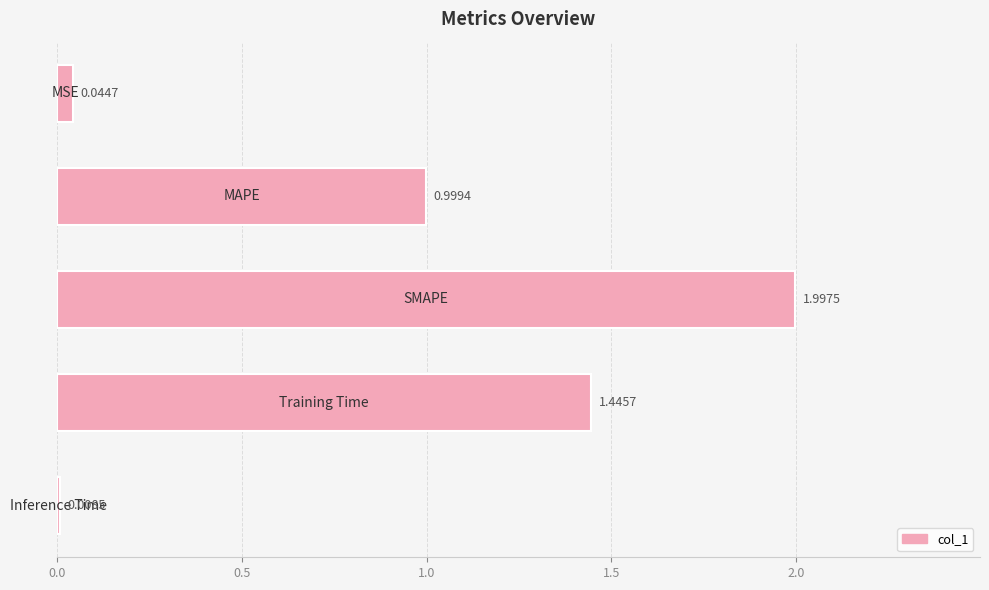

What is the difference between the maximum and minimum values?

2.0